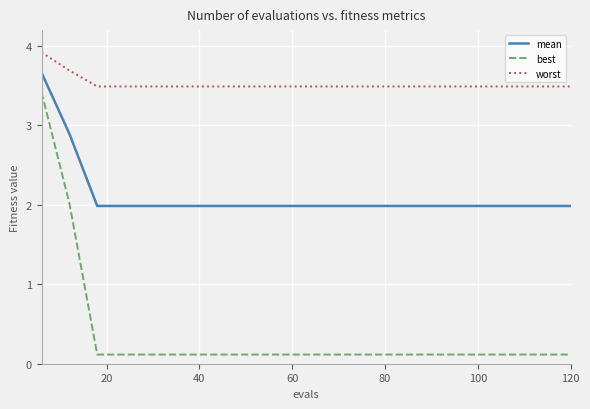

Reading right to left, extract all data points from this chart.

mean: 2.0	2.0	2.0	2.0	2.0	2.0	2.0	2.0	2.0	2.0	2.0	2.0	2.0	2.0	2.0	2.0	2.0	2.0	2.9	3.7
best: 0.1	0.1	0.1	0.1	0.1	0.1	0.1	0.1	0.1	0.1	0.1	0.1	0.1	0.1	0.1	0.1	0.1	0.1	2.0	3.4
worst: 3.5	3.5	3.5	3.5	3.5	3.5	3.5	3.5	3.5	3.5	3.5	3.5	3.5	3.5	3.5	3.5	3.5	3.5	3.7	3.9